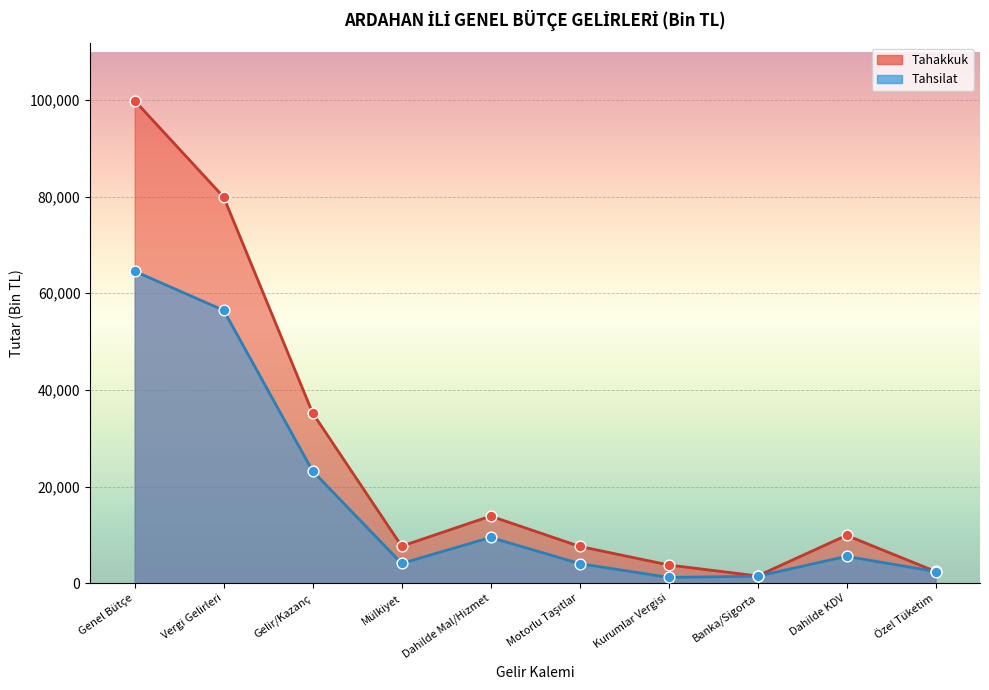

What is the total value across all series at Gelir/Kazanç?

58432